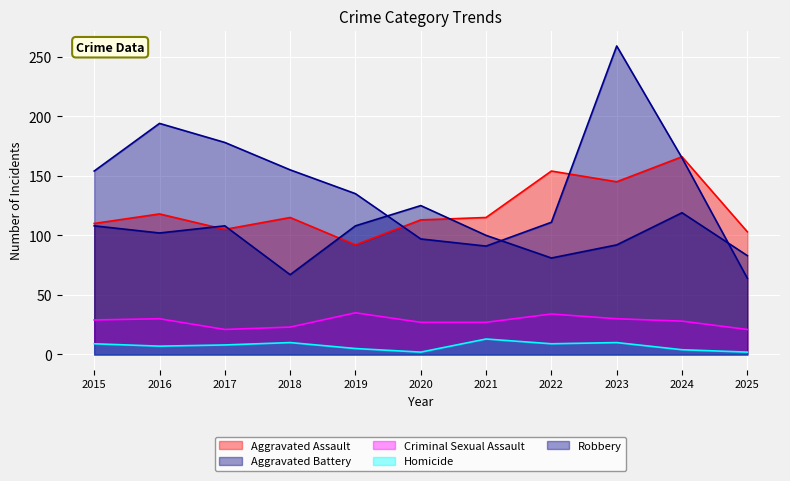

At how many categories does at least one series exceed 72?

11